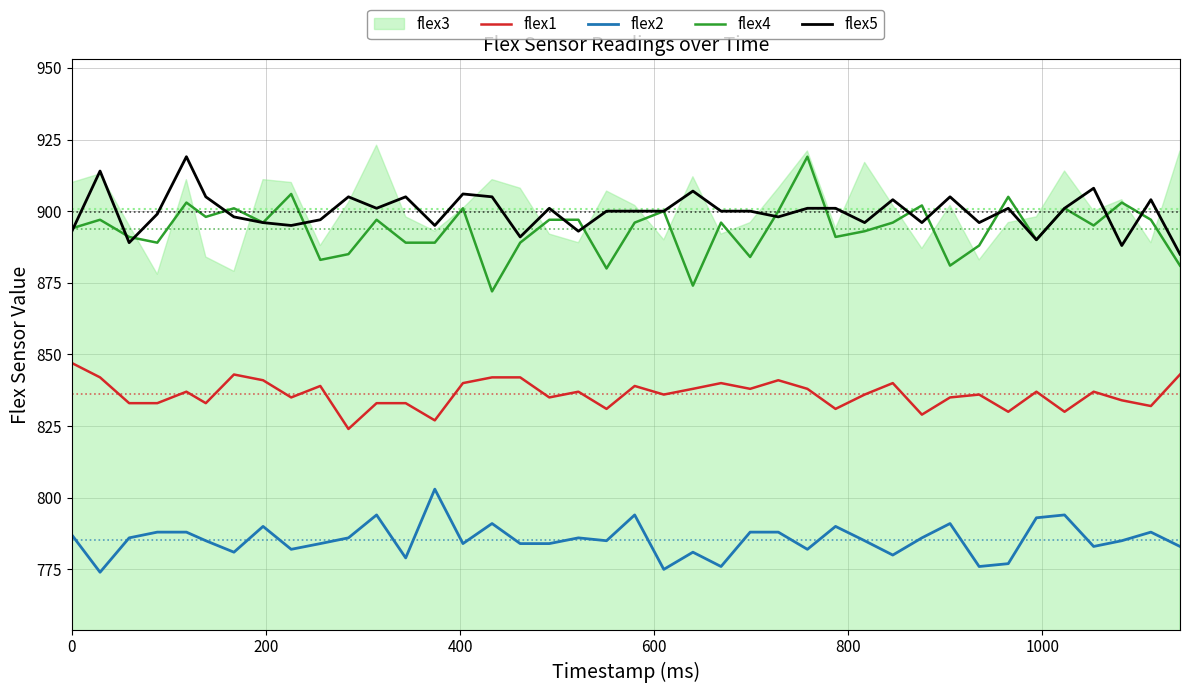

What is the highest value of the flex5 series?

919